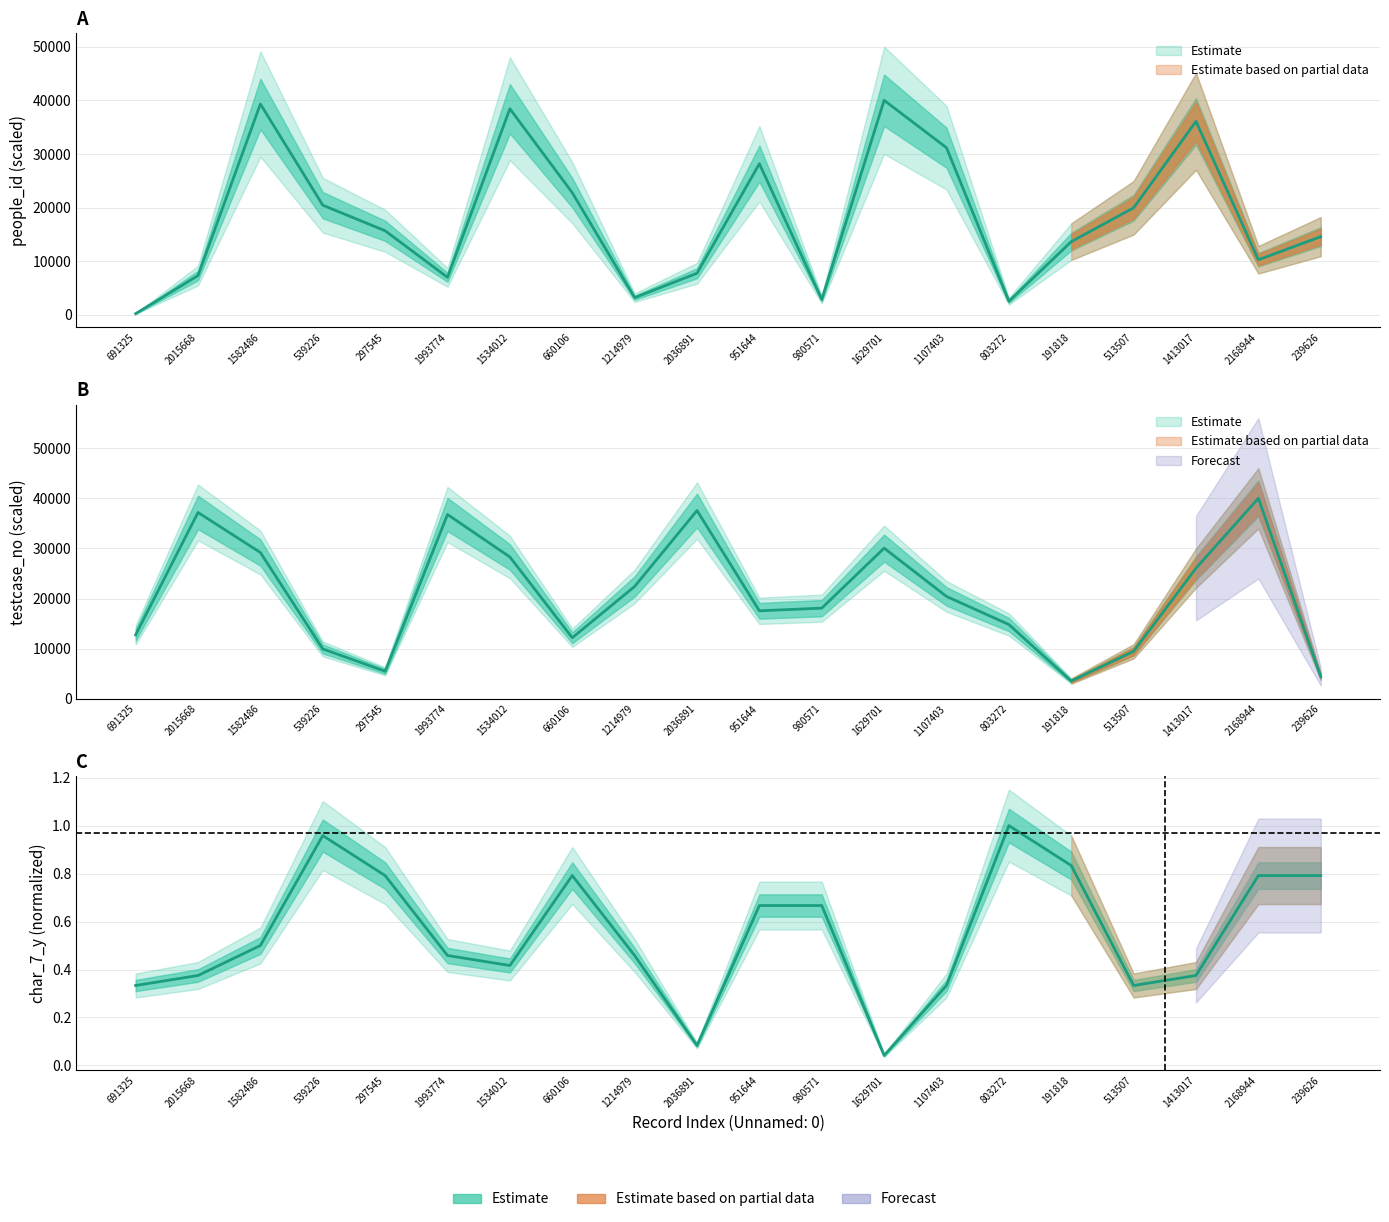

List the labels in order of testcase_no value, smallest first.

191818, 239626, 297545, 513507, 539226, 660106, 691325, 803272, 951644, 980571, 1107403, 1214979, 1413017, 1534012, 1582486, 1629701, 1993774, 2015668, 2036891, 2168944